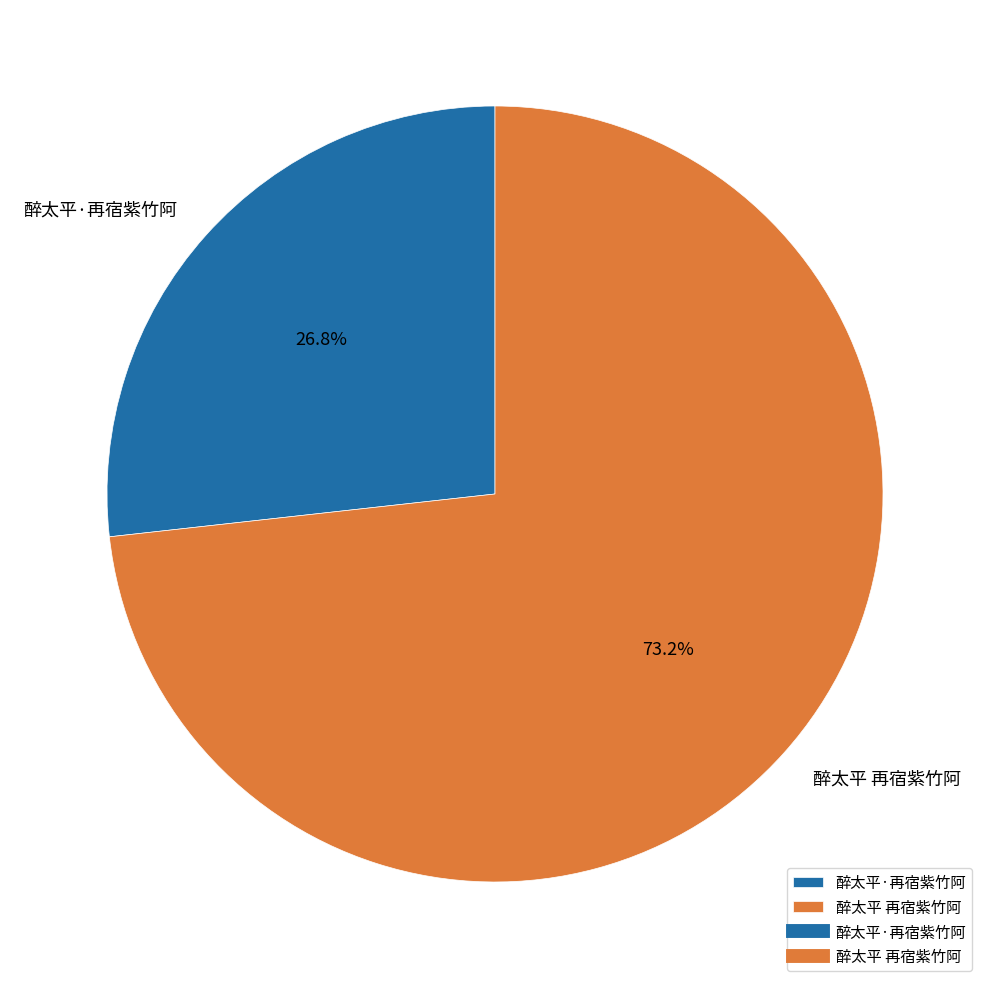

What percentage is the 醉太平 再宿紫竹阿 slice, to the nearest percent?

73%